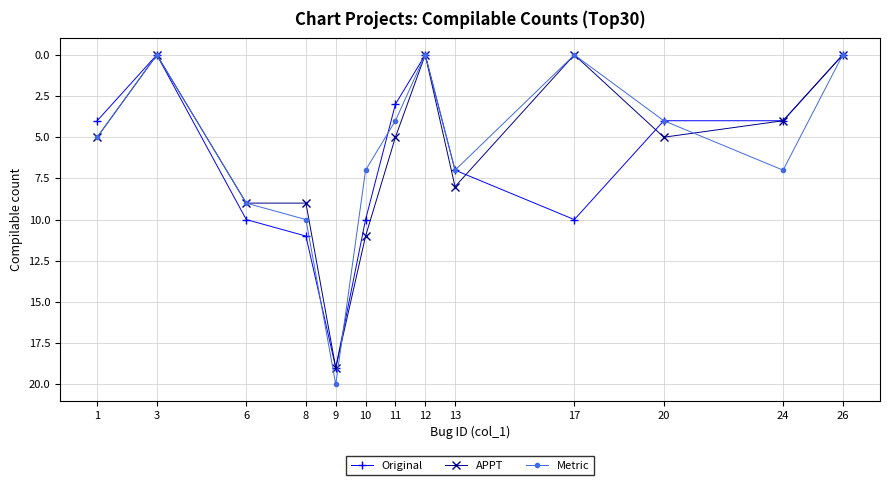

What is the maximum value shown in the chart?

20